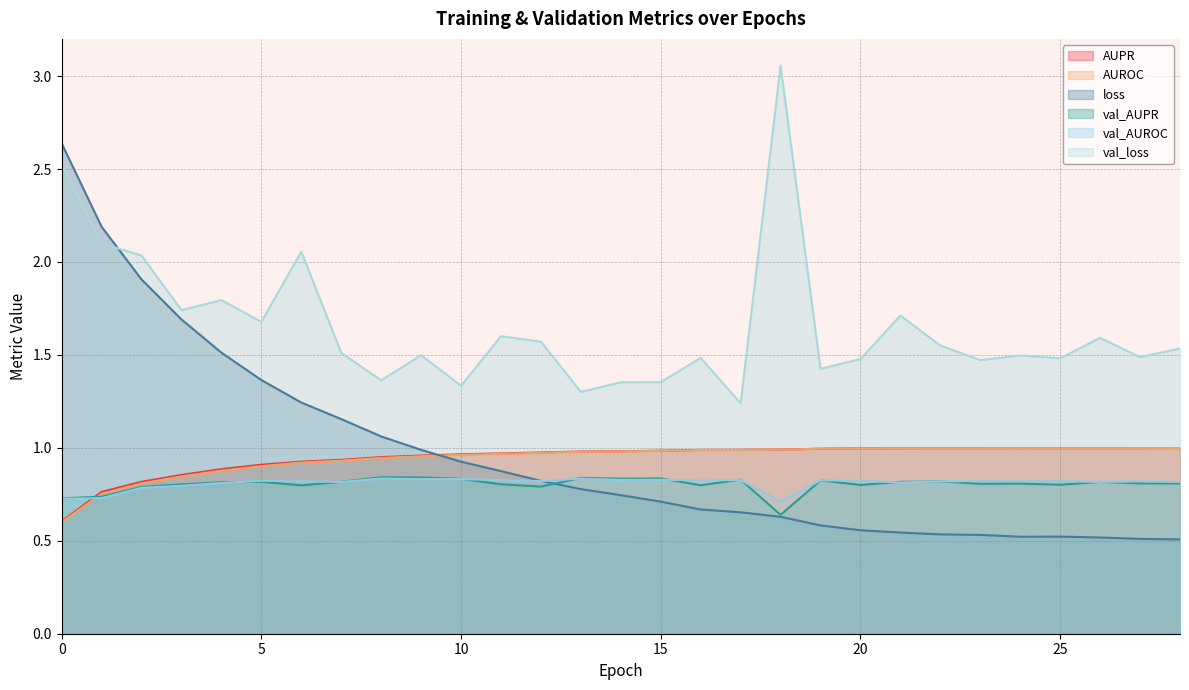

How many interior local valleys does the AUPR series have?

1